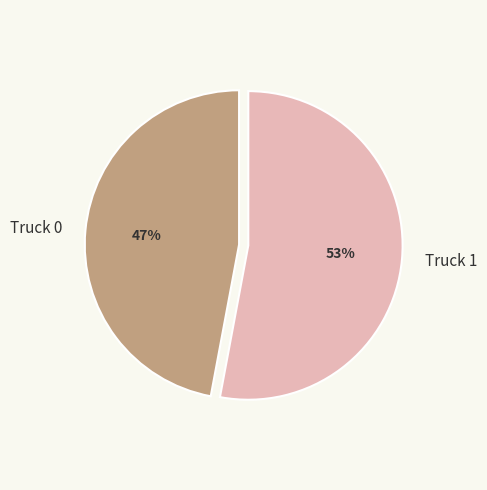

Do Truck 0 and Truck 1 together represent more than half of the pie?

Yes